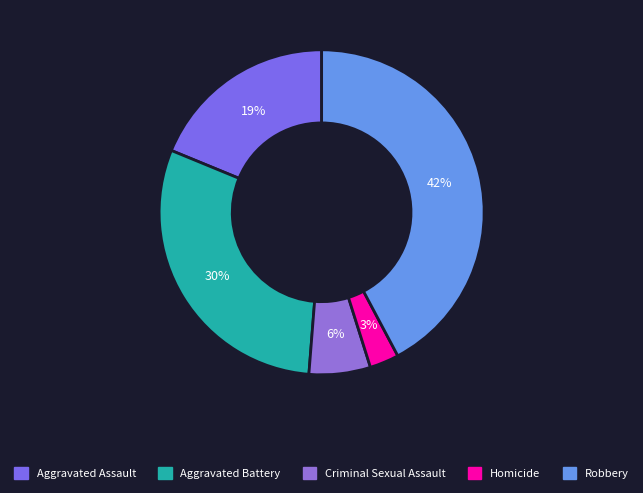

To the nearest percent, what percentage of the pie is Homicide?

3%